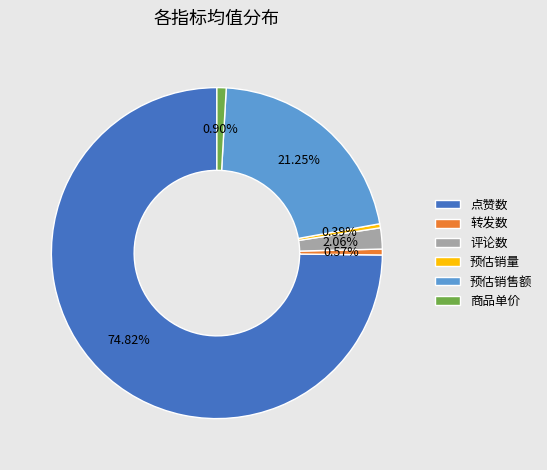

What is the ratio of the value at 预估销量 to the value at 商品单价?

0.4